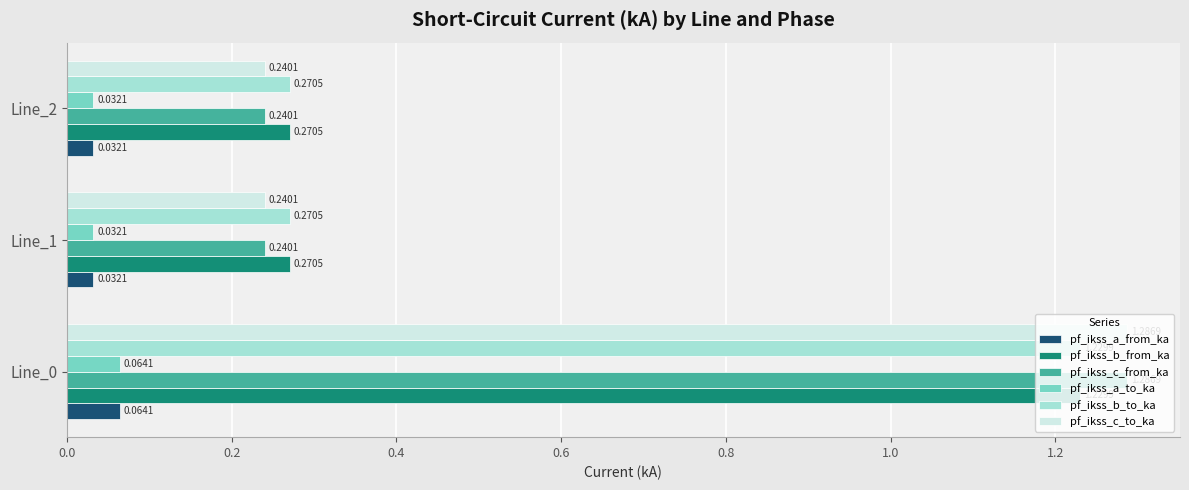

What is the total value across all series at Line_0?

5.2